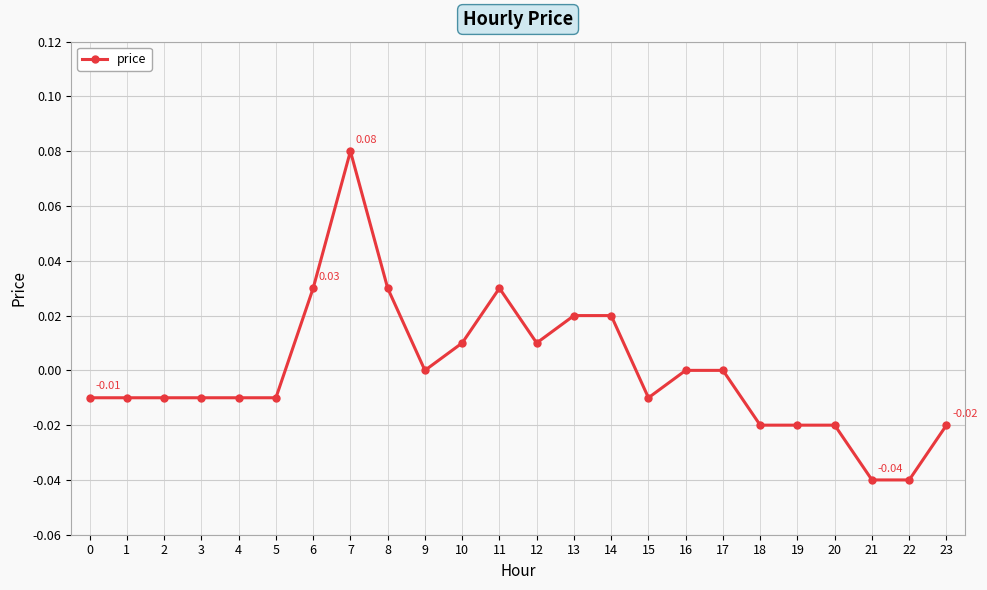

True or false: the data has more than 0 interior local peaks.

True